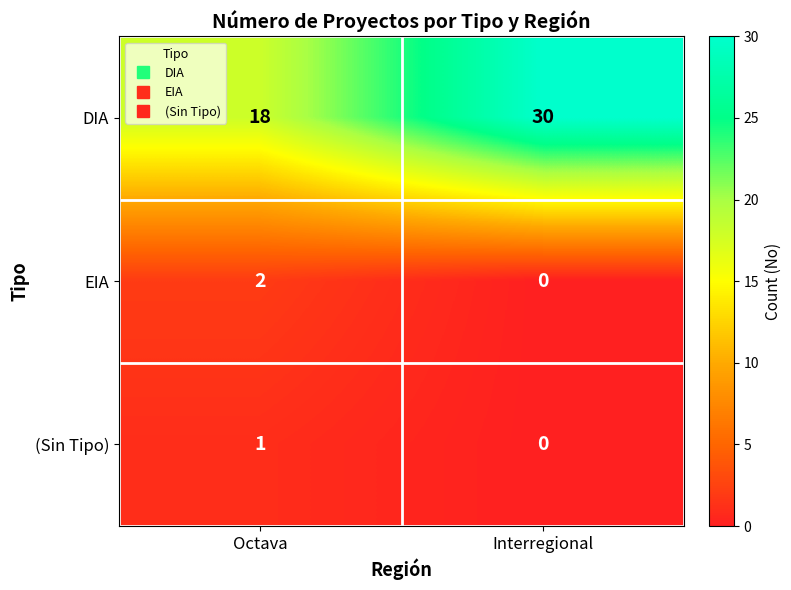

Rank the categories by DIA value from highest to lowest.

Interregional, Octava